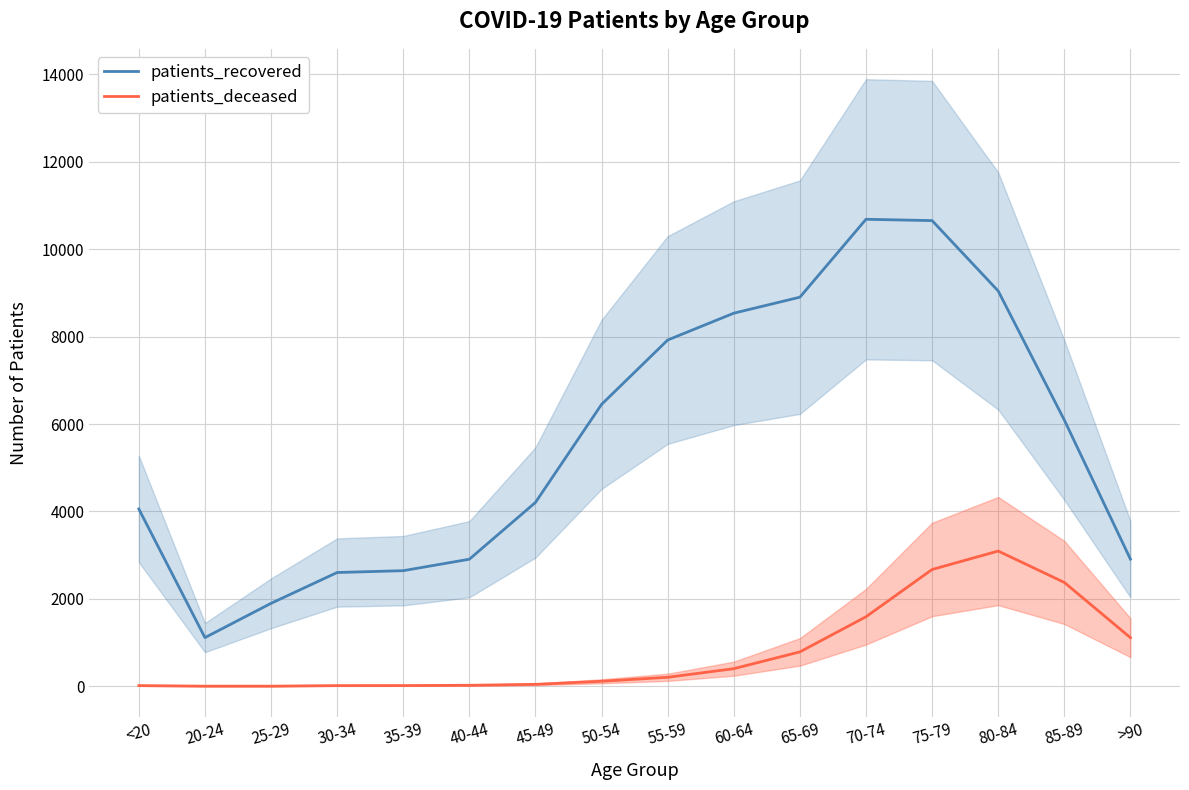

Where is patients_recovered nearest to the value 5898?

85-89